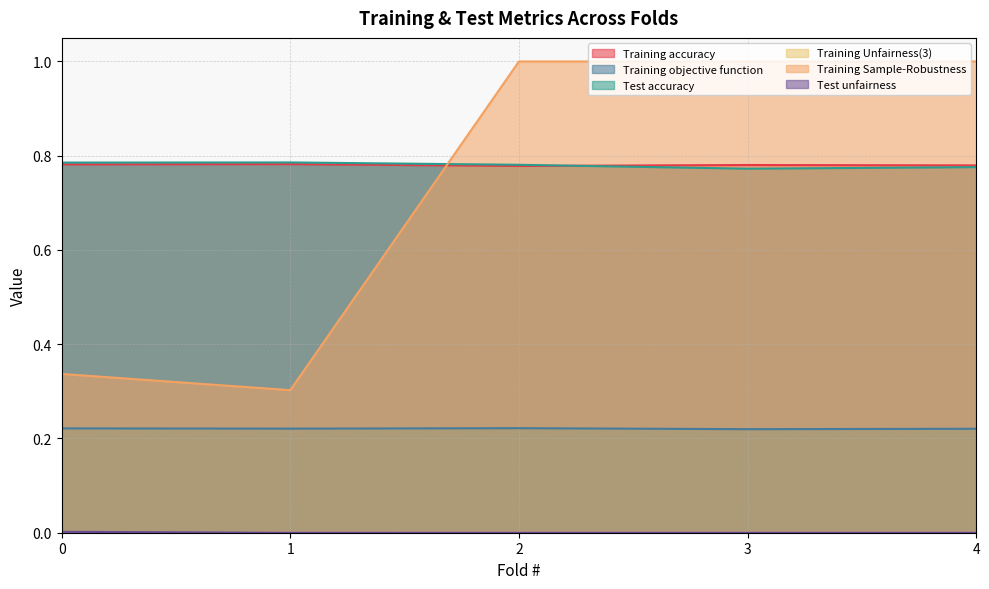

Reading left to right, list all the values displayed in this chart.

Training accuracy: 0.8	0.8	0.8	0.8	0.8
Training objective function: 0.2	0.2	0.2	0.2	0.2
Test accuracy: 0.8	0.8	0.8	0.8	0.8
Training Unfairness(3): 0.0	0.0	0.0	0.0	0.0
Training Sample-Robustness: 0.3	0.3	1.0	1.0	1.0
Test unfairness: 0.0	0.0	0.0	0.0	0.0